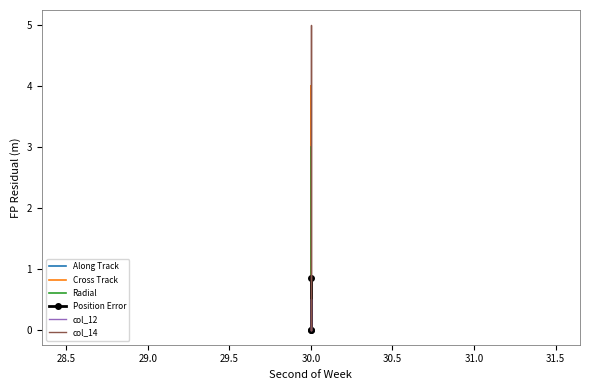

Rank the series by their maximum value, from highest to lowest.

col_14, Cross Track, Radial, Along Track, Position Error, col_12